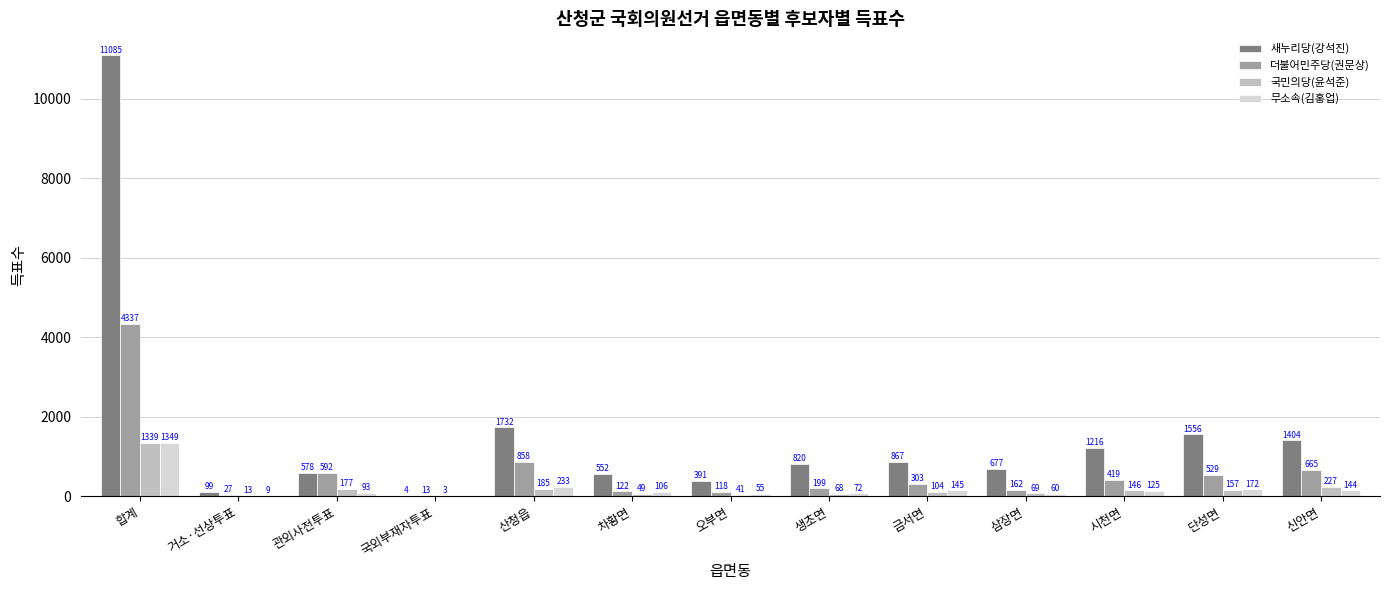

What is the sum of the 더불어민주당(권문상) values at 합계 and 오부면?

4455